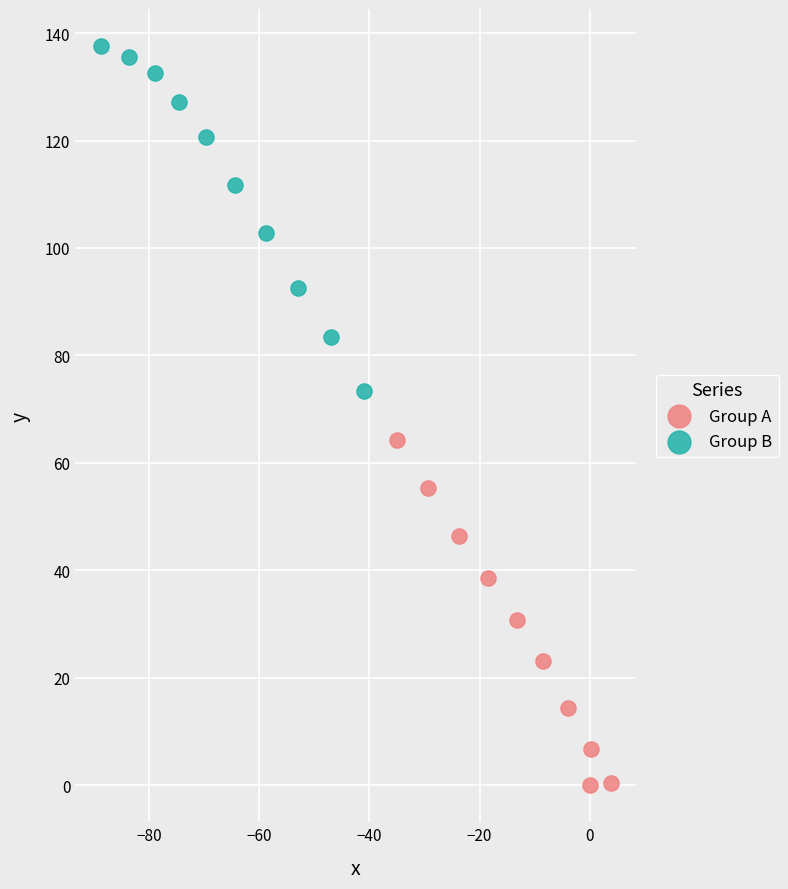

Which series has the largest Y range (max minus min)?

Group A